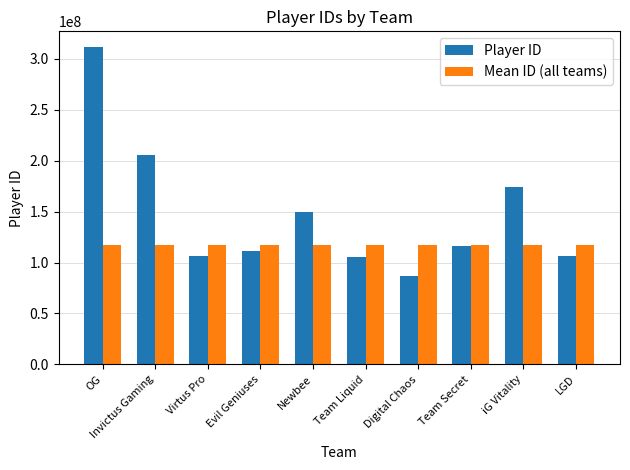

At which label does Player ID first exceed 116585378?

OG